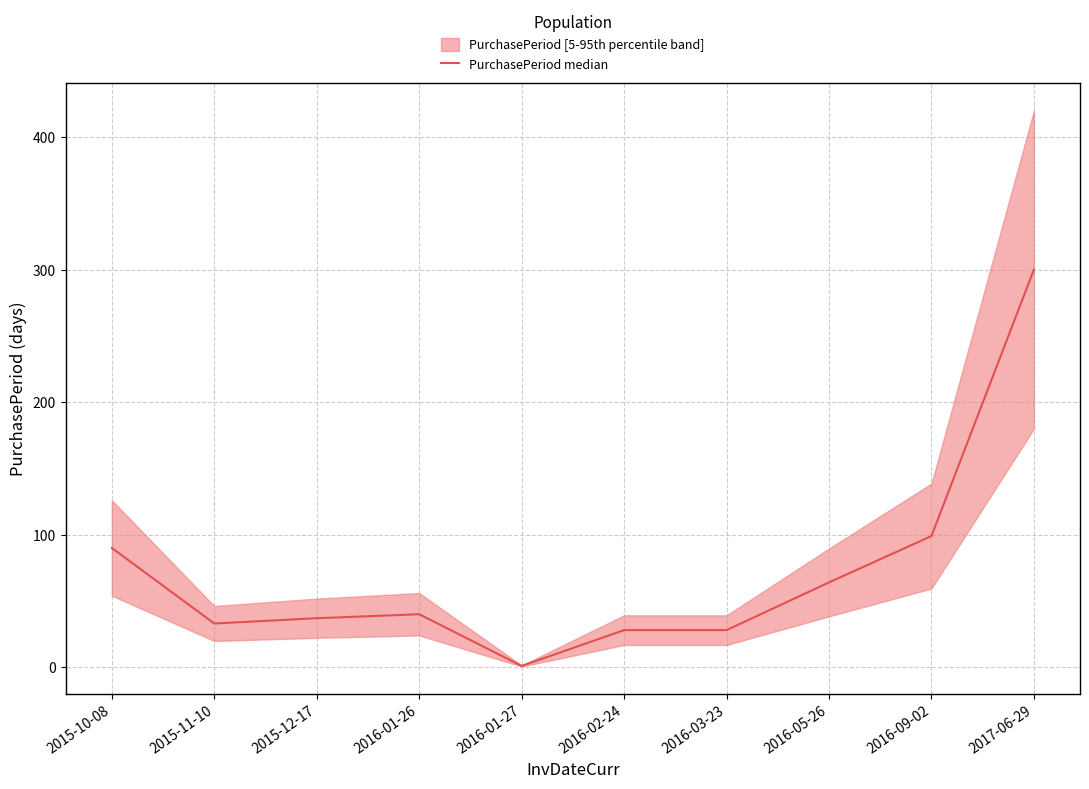

What is the difference between the second highest and second lowest values?

71